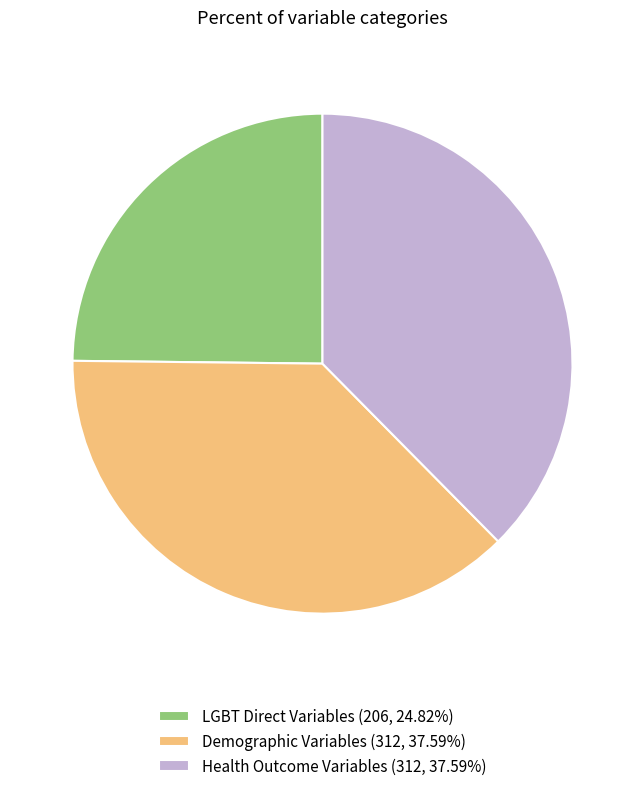

Which category has the smallest portion of the pie?

LGBT Direct Variables